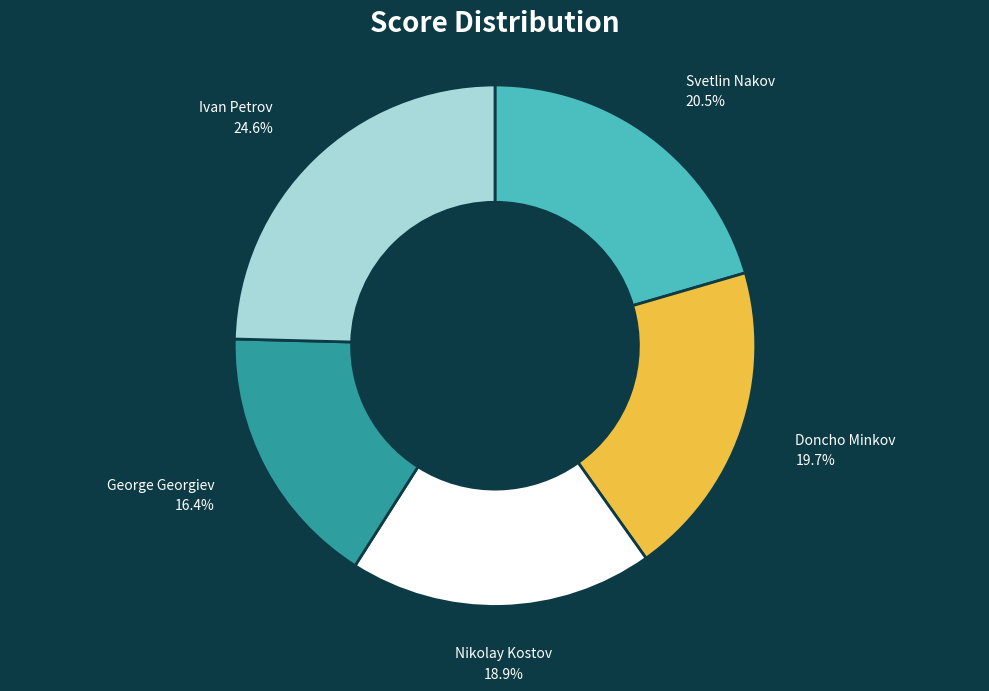

Which category has the smallest portion of the pie?

George Georgiev